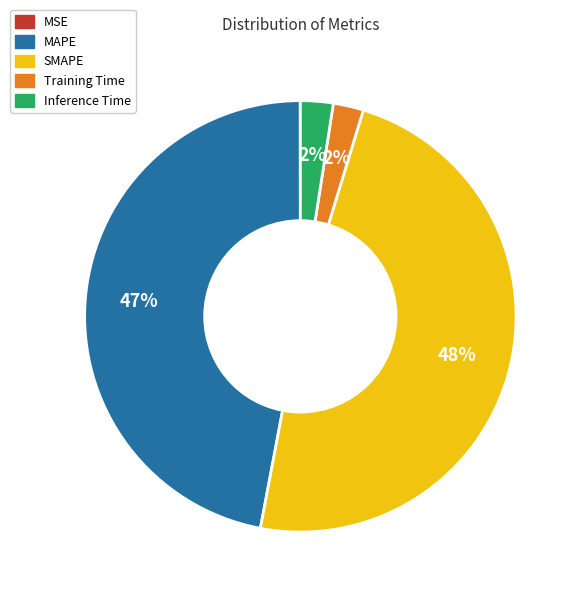

To the nearest percent, what is the difference between the largest and smallest slice percentages?

48%